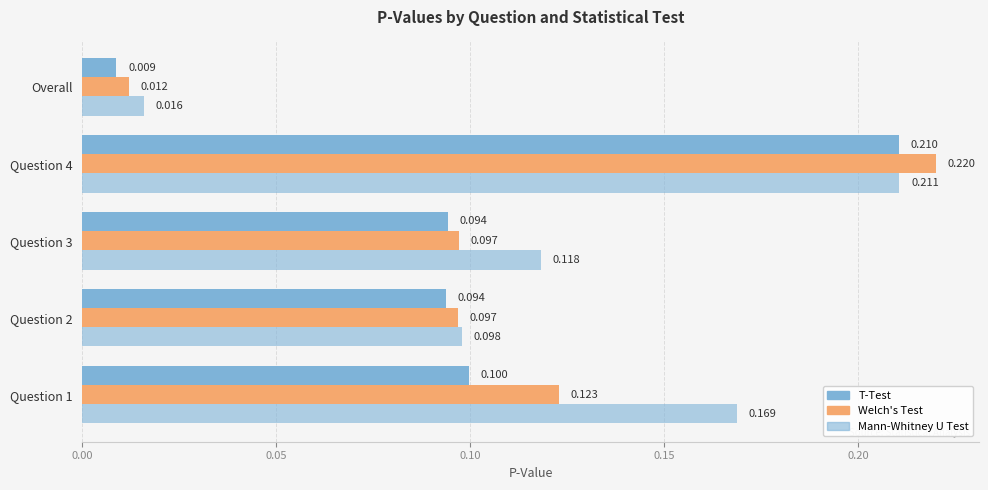

How many categories are shown in the chart?

5